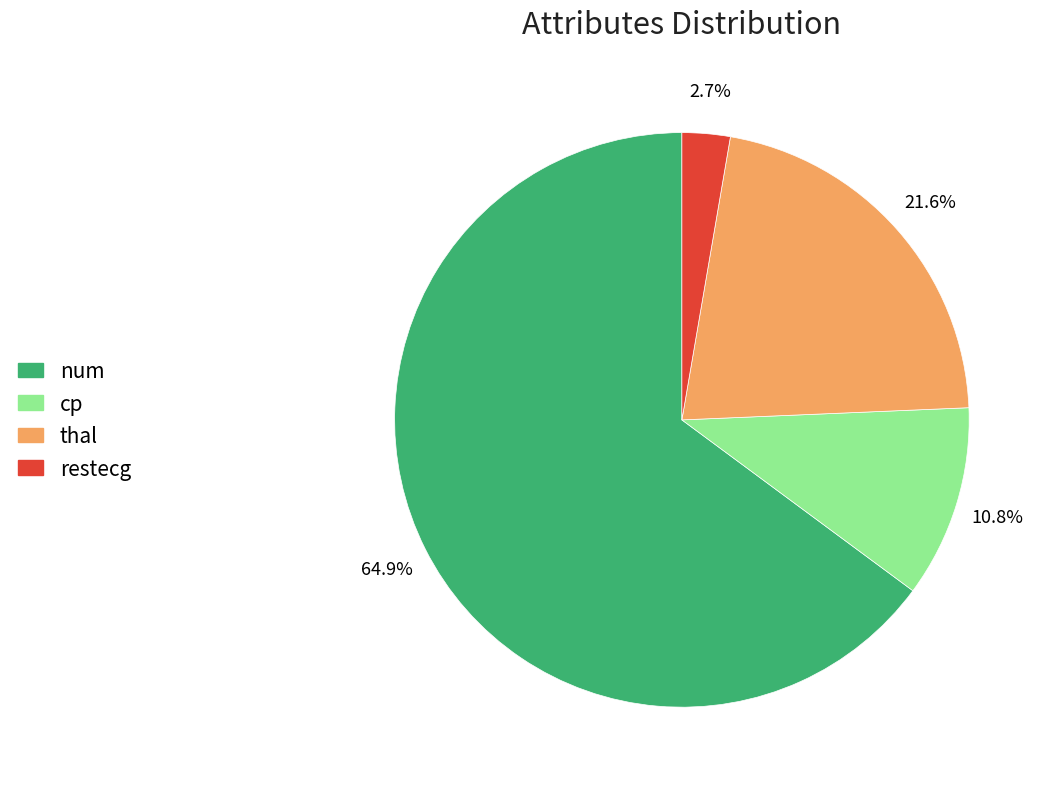

Is it true that restecg is 3% of the pie?

True